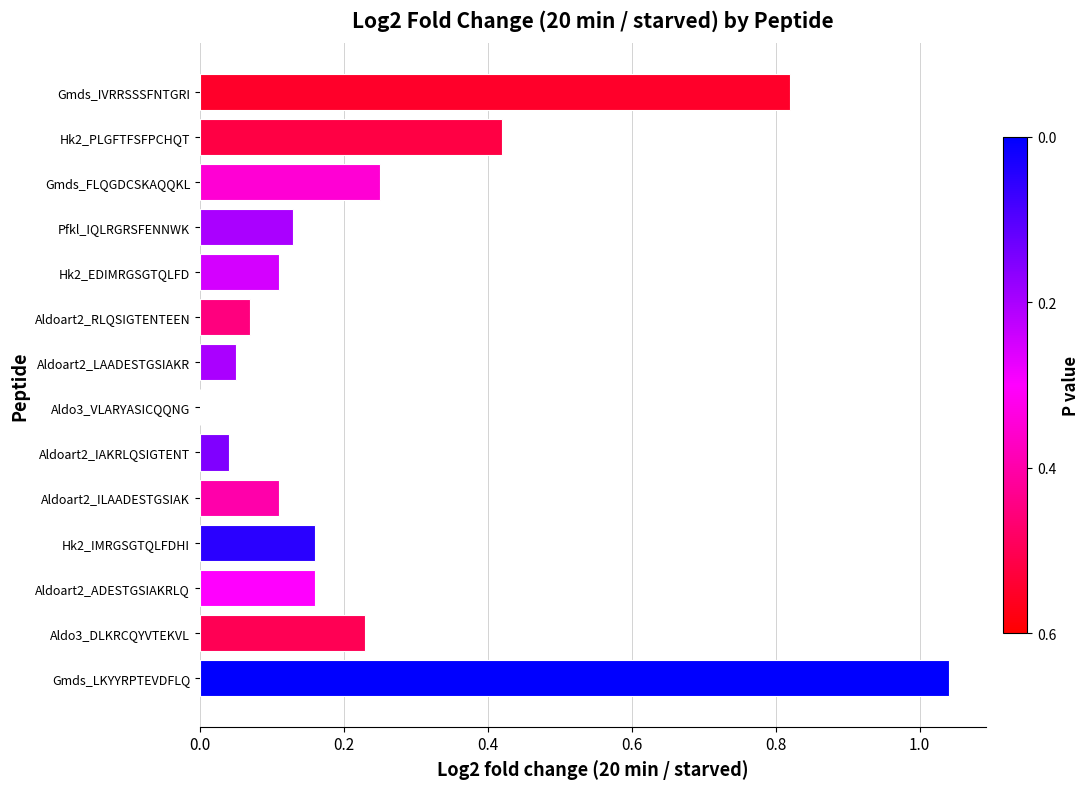

At which category does the chart reach its peak across all series?

Gmds_LKYYRPTEVDFLQ